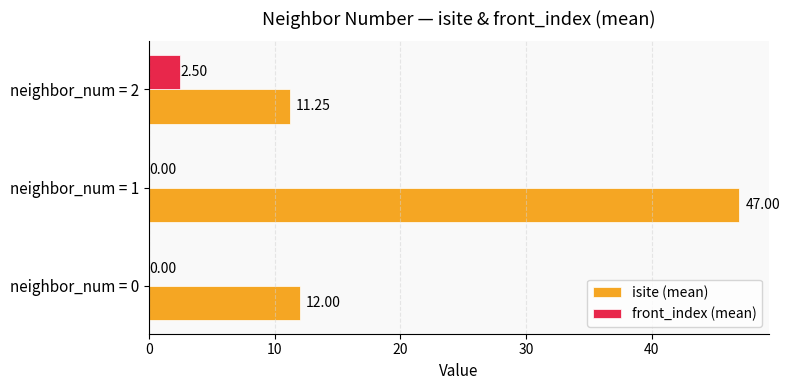

Which series changed the most between neighbor_num = 0 and neighbor_num = 1?

isite (mean)